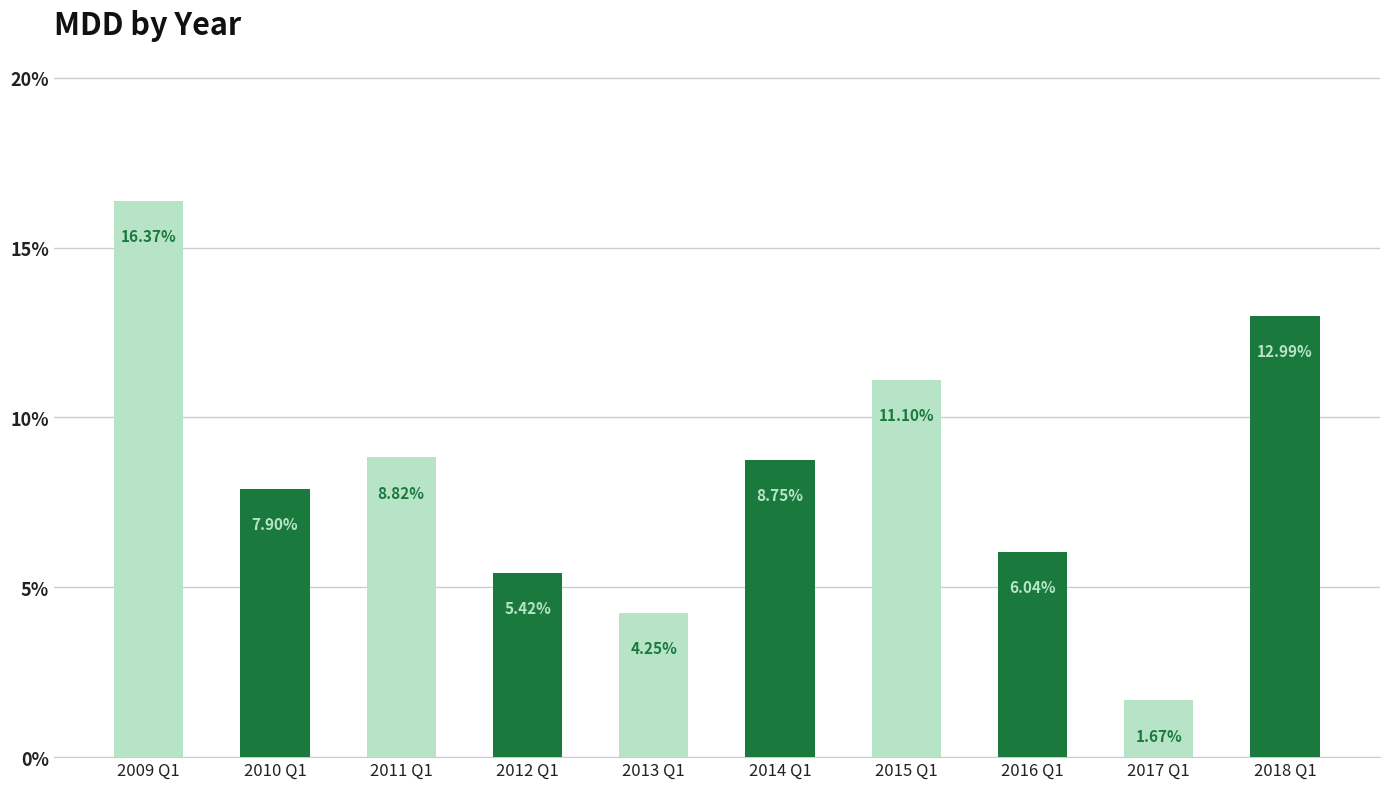

What is the average value?

0.1